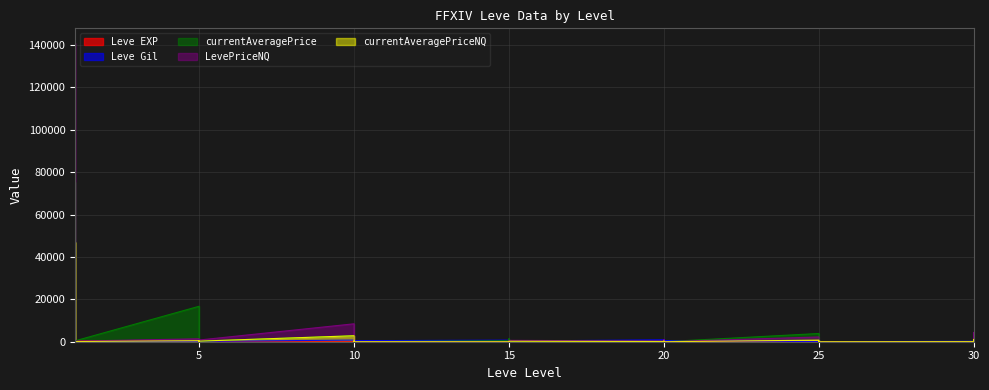

Reading right to left, extract all data points from this chart.

Leve EXP: 30=57	30=17	30=72	30=36	25=20	25=53	25=31	25=12	25=20	25=55	20=22	20=12	20=22	20=18	20=13	20=11	15=18	15=11	15=13	15=19	15=7	15=17	10=10	10=3	10=4	10=9	10=3	10=3	5=3	5=1	5=2	5=1	5=6	5=1	1=370	1=900	1=370	1=630	1=540	1=1
Leve Gil: 30=390	30=230	30=430	30=240	25=60	25=430	25=800	25=990	25=10	25=60	20=570	20=490	20=960	20=680	20=190	20=880	15=330	15=390	15=40	15=270	15=170	15=740	10=480	10=220	10=770	10=990	10=220	10=780	5=140	5=980	5=790	5=810	5=280	5=170	1=112	1=113	1=112	1=112	1=112	1=420
currentAveragePrice: 30=37	30=950	30=1001	30=166	25=0	25=0	25=1000	25=209	25=69	25=3888	20=0	20=298	20=257	20=0	20=0	20=134	15=298	15=1400	15=206	15=0	15=50	15=500	10=0	10=27	10=172	10=0	10=97	10=2819	5=268	5=310	5=101	5=20	5=275	5=16734	1=434	1=812	1=0	1=75276	1=0	1=4847
LevePriceNQ: 30=112	30=4404	30=3009	30=138	25=0	25=0	25=0	25=629	25=382	25=2240	20=0	20=643	20=972	20=0	20=0	20=330	15=643	15=0	15=202	15=0	15=150	15=0	10=0	10=82	10=772	10=0	10=180	10=8458	5=805	5=0	5=0	5=60	5=750	5=1384	1=277	1=260	1=0	1=140771	1=0	1=172
currentAveragePriceNQ: 30=37	30=1101	30=1003	30=46	25=0	25=0	25=0	25=209	25=63	25=746	20=0	20=214	20=324	20=0	20=0	20=110	15=214	15=0	15=67	15=0	15=50	15=0	10=0	10=27	10=257	10=0	10=60	10=2819	5=268	5=0	5=0	5=20	5=250	5=461	1=92	1=86	1=0	1=46923	1=0	1=331